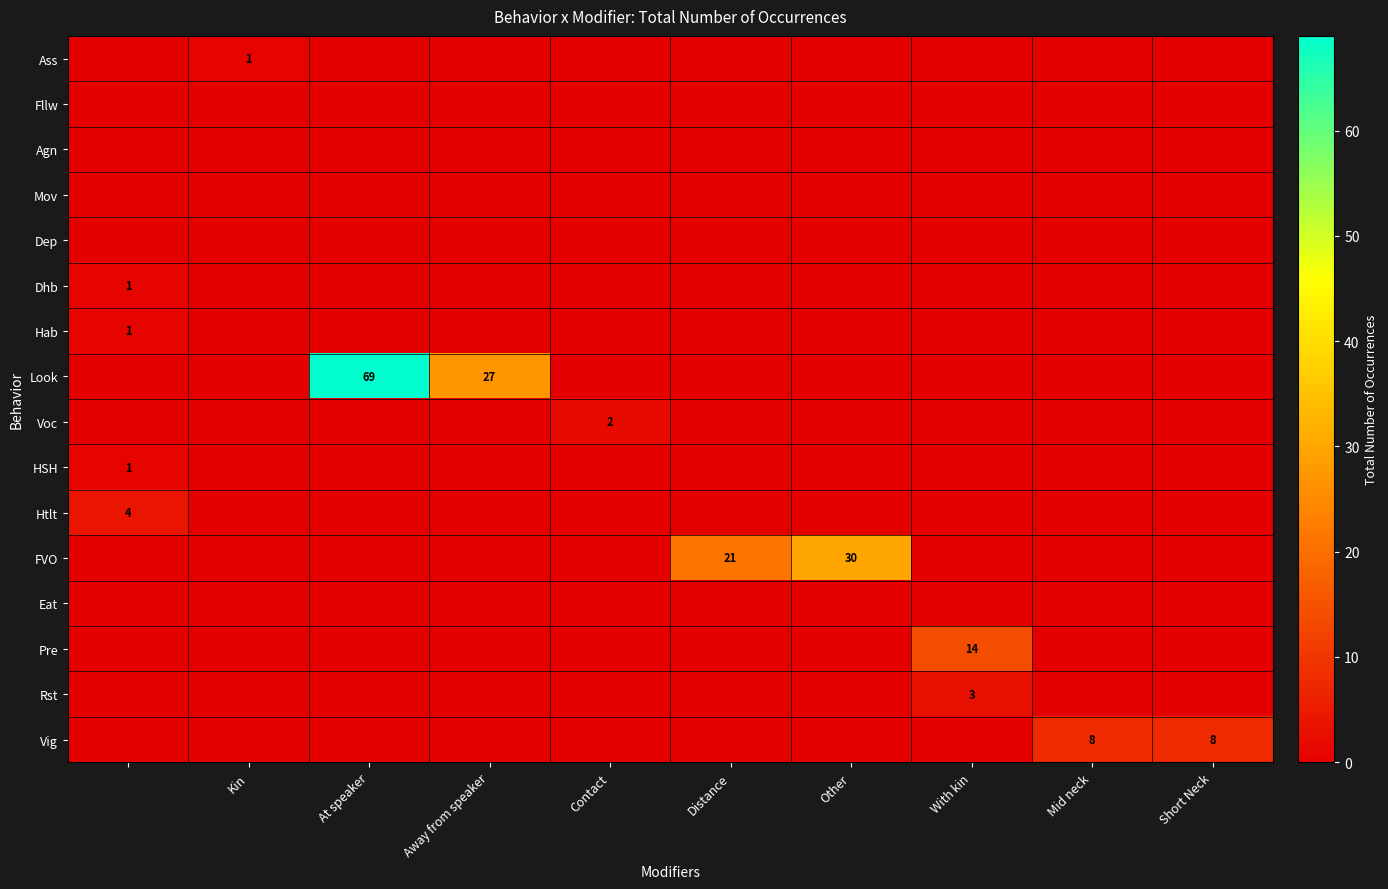

Which series has the largest range (max minus min)?

Look